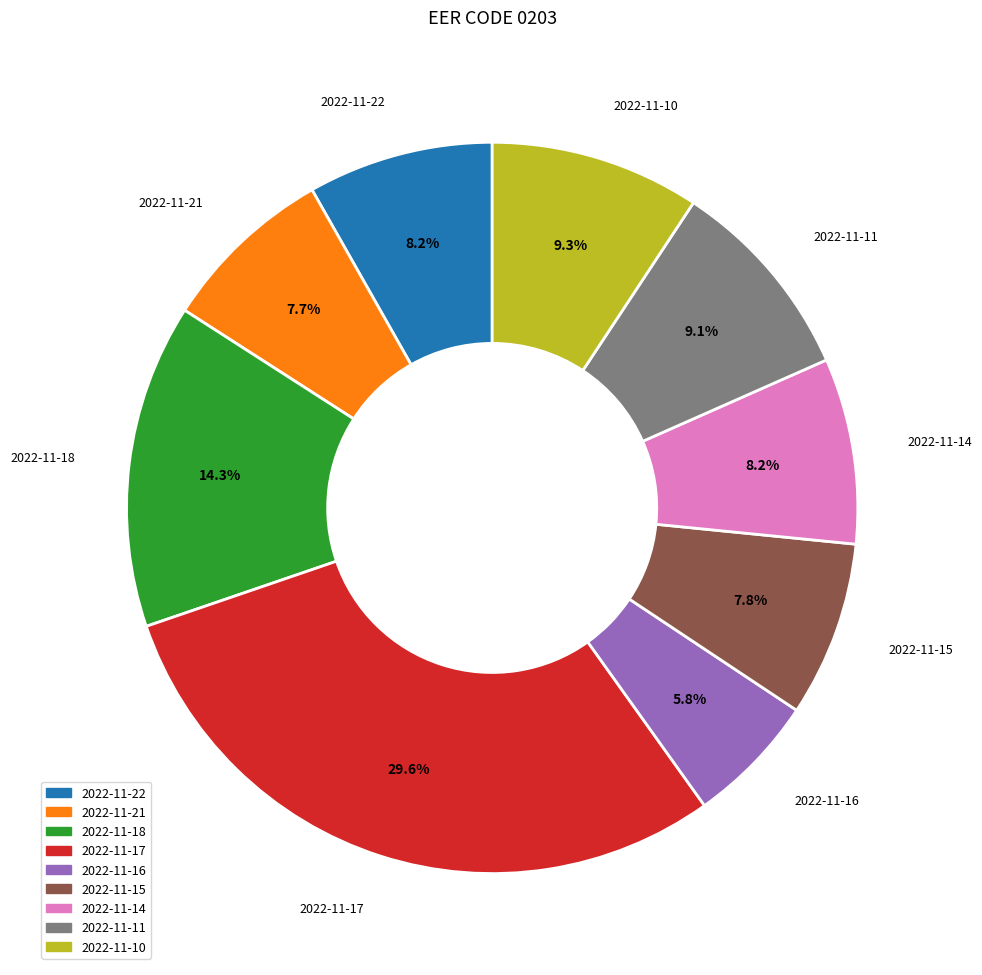

Is it true that 2022-11-17 is 30% of the pie?

True